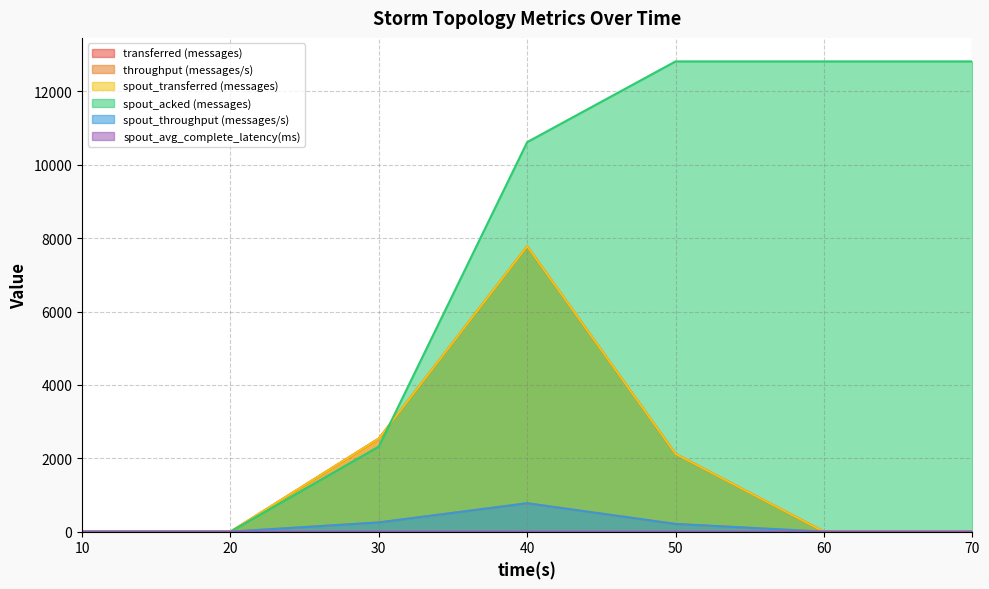

At which label does spout_acked (messages) reach its peak?

50